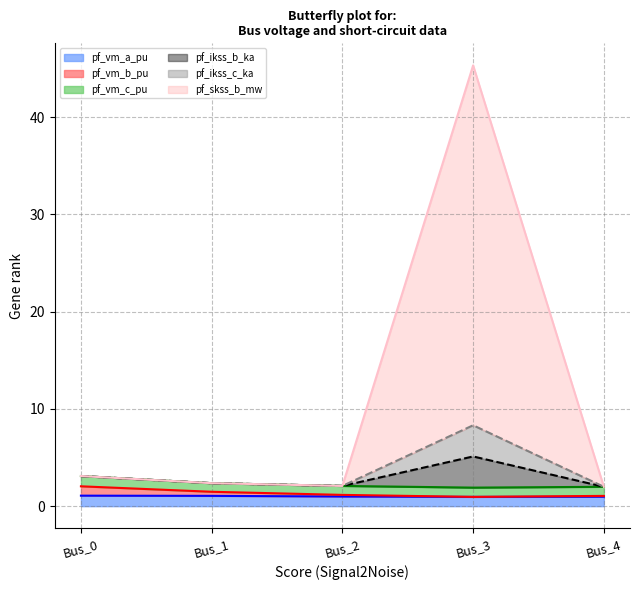

True or false: pf_vm_a_pu and pf_ikss_b_ka cross at least once.

False